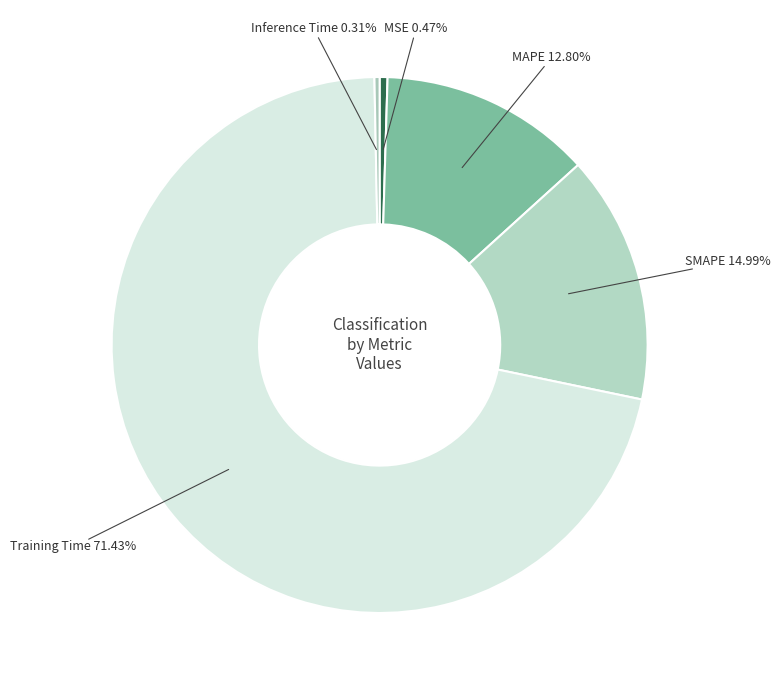

How many slices are in this pie chart?

5